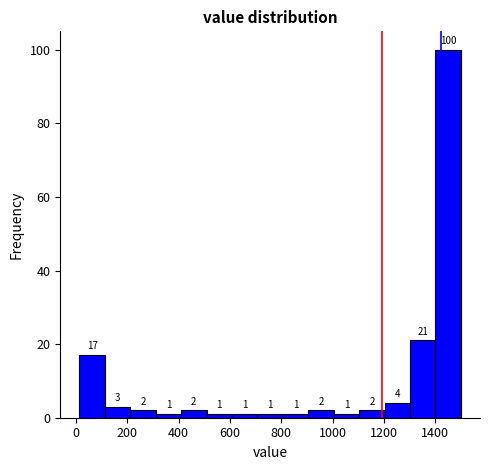

Reading left to right, transcribe this chart: for each bar, give the range it covers on the x-axis and its height. The bar edges are not printed on the chart, so give them approximately, as read against the axis.

20 to 120: 17
120 to 220: 3
220 to 320: 2
320 to 400: 1
400 to 500: 2
500 to 600: 1
600 to 700: 1
700 to 800: 1
800 to 900: 1
900 to 1000: 2
1000 to 1100: 1
1100 to 1200: 2
1200 to 1300: 4
1300 to 1400: 21
1400 to 1500: 100